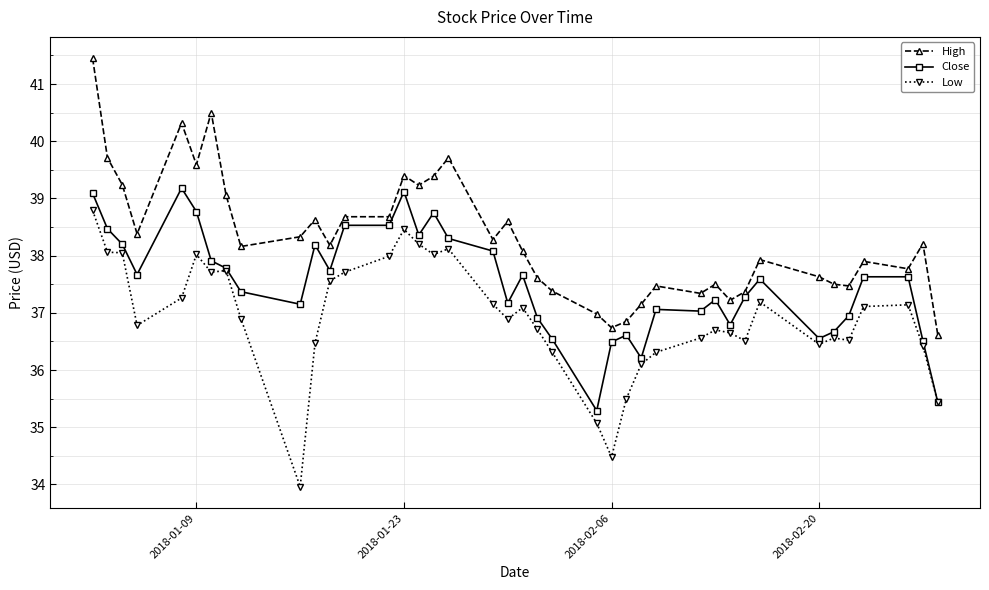

True or false: High has more than 1 points higher than both neighbors.

True